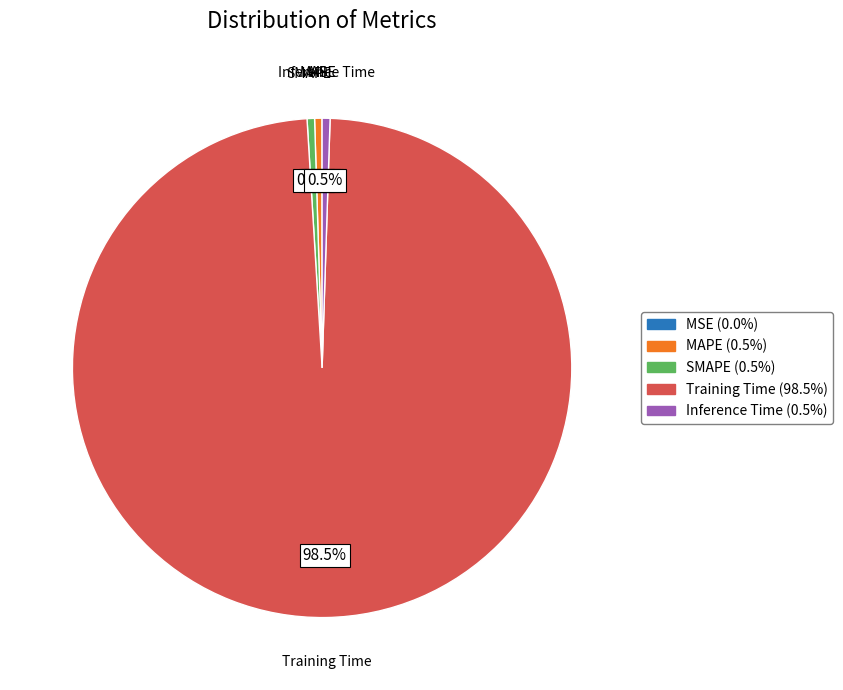

Does any single category account for the majority?

Yes